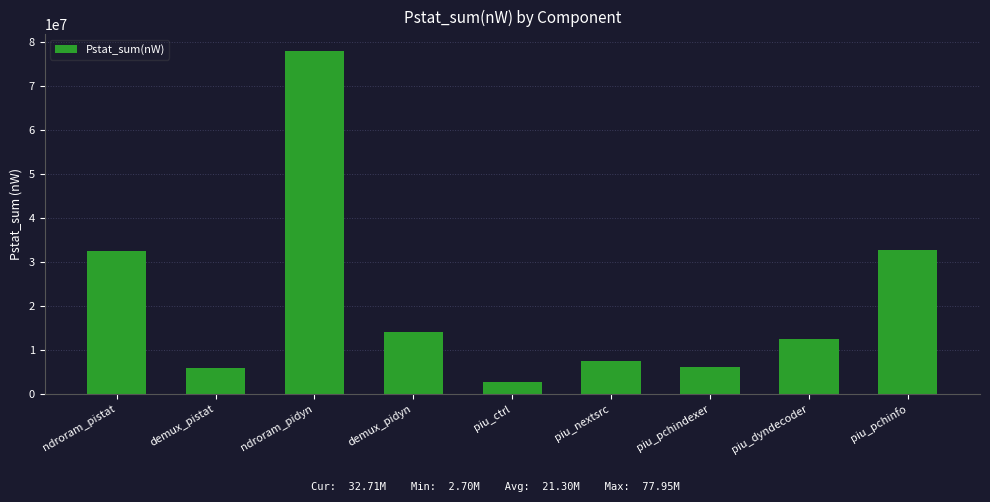

How many bars are there in total?

9